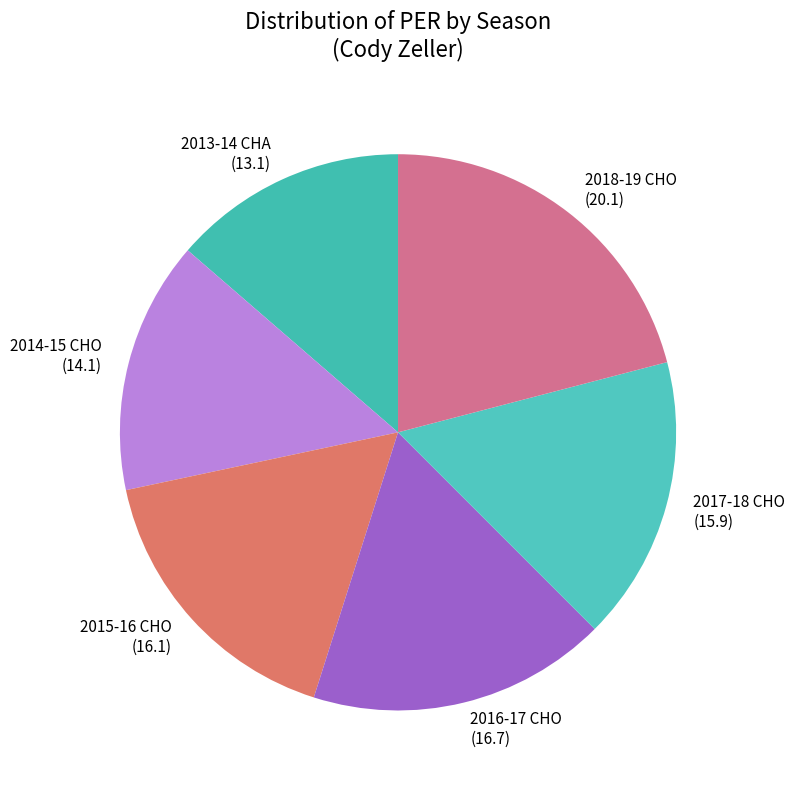

What is the ratio of the value at 2017-18 CHO (15.9) to the value at 2014-15 CHO (14.1)?

1.1